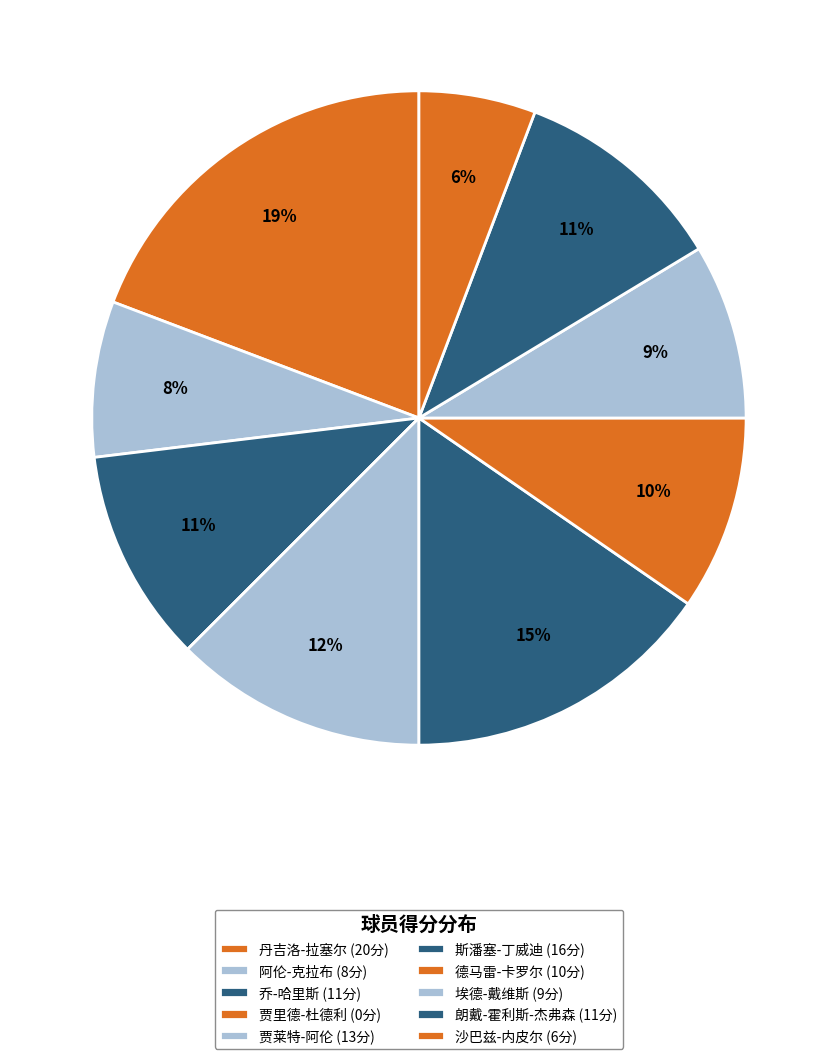

Between 乔-哈里斯 and 贾莱特-阿伦, which is larger?

贾莱特-阿伦